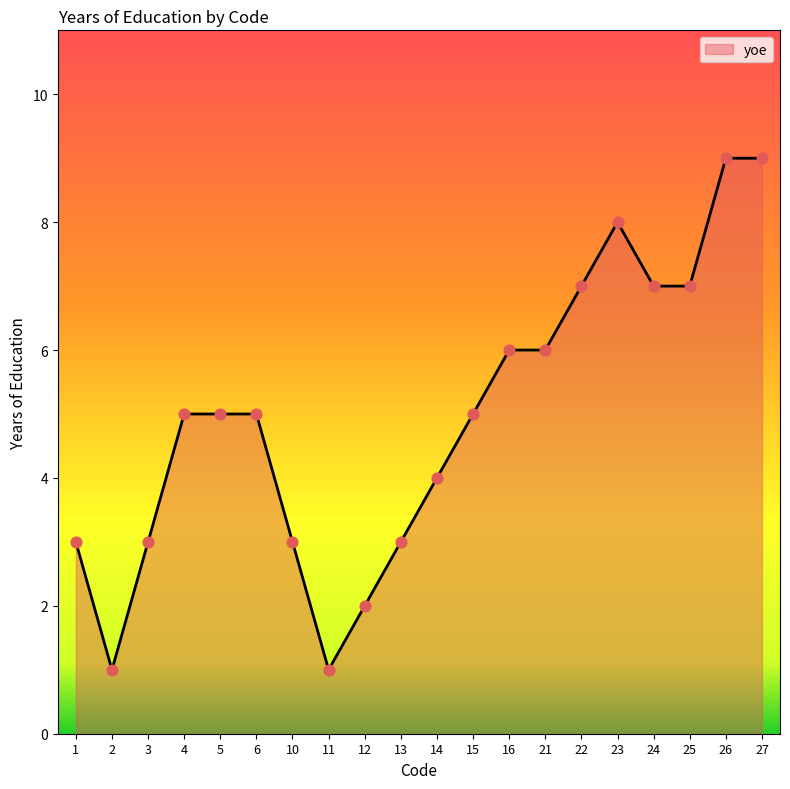

What is the change in value from 16 to 23?

+2